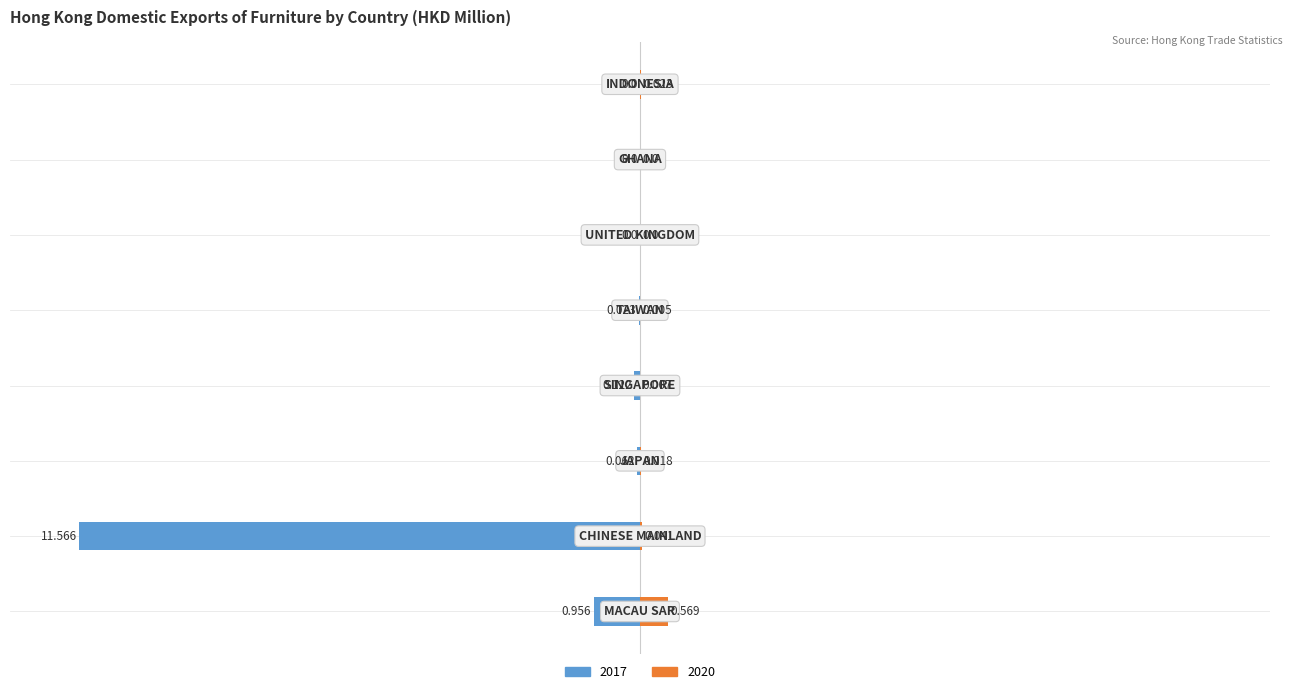

What is the label of the 8th bar from the left?

INDONESIA